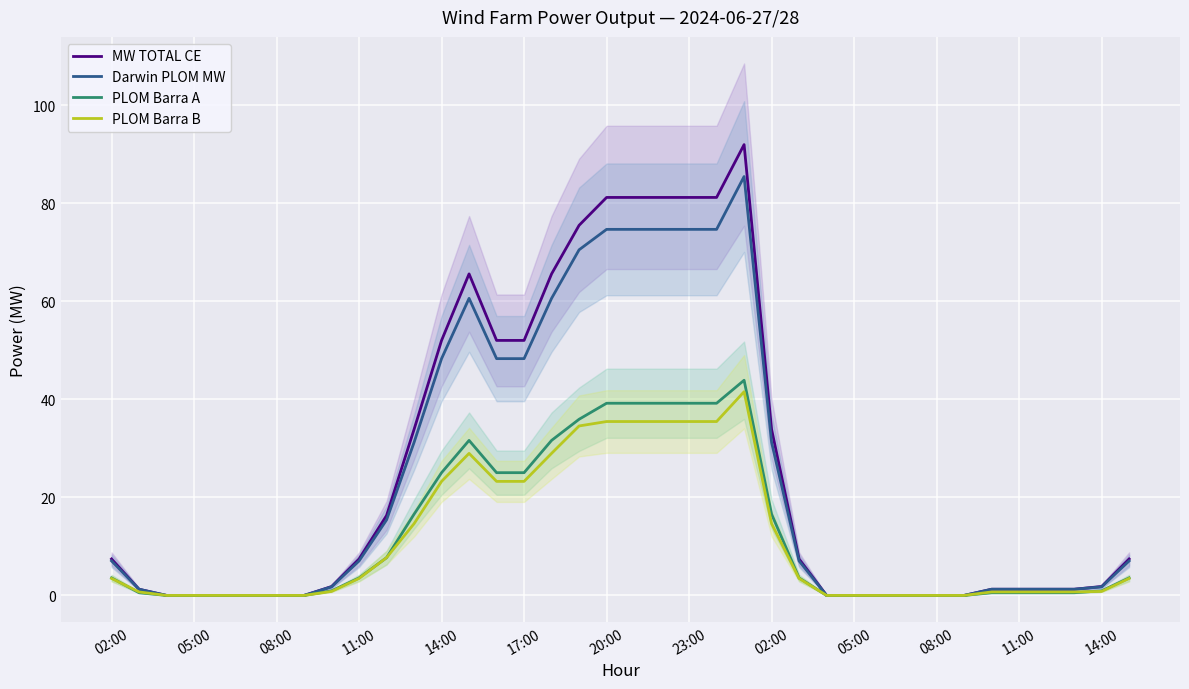

Reading left to right, what are all the values shown in this chart?

MW TOTAL CE: 7.4	1.3	0.0	0.0	0.0	0.0	0.0	0.0	1.8	7.4	16.3	33.9	52.0	65.6	52.0	52.0	65.6	75.5	81.2	81.2	81.2	81.2	81.2	92.0	33.9	7.4	0.0	0.0	0.0	0.0	0.0	0.0	1.3	1.3	1.3	1.3	1.8	7.4
Darwin PLOM MW: 7.0	1.3	0.0	0.0	0.0	0.0	0.0	0.0	1.8	7.0	15.4	31.2	48.3	60.6	48.3	48.3	60.6	70.5	74.7	74.7	74.7	74.7	74.7	85.4	31.2	7.0	0.0	0.0	0.0	0.0	0.0	0.0	1.3	1.3	1.3	1.3	1.8	7.0
PLOM Barra A: 3.6	0.6	0.0	0.0	0.0	0.0	0.0	0.0	0.9	3.6	7.7	16.6	25.0	31.6	25.0	25.0	31.6	35.9	39.2	39.2	39.2	39.2	39.2	43.9	16.6	3.6	0.0	0.0	0.0	0.0	0.0	0.0	0.6	0.6	0.6	0.6	0.9	3.6
PLOM Barra B: 3.5	0.7	0.0	0.0	0.0	0.0	0.0	0.0	0.8	3.5	7.7	14.6	23.3	29.0	23.3	23.3	29.0	34.6	35.5	35.5	35.5	35.5	35.5	41.6	14.6	3.5	0.0	0.0	0.0	0.0	0.0	0.0	0.7	0.7	0.7	0.7	0.8	3.5